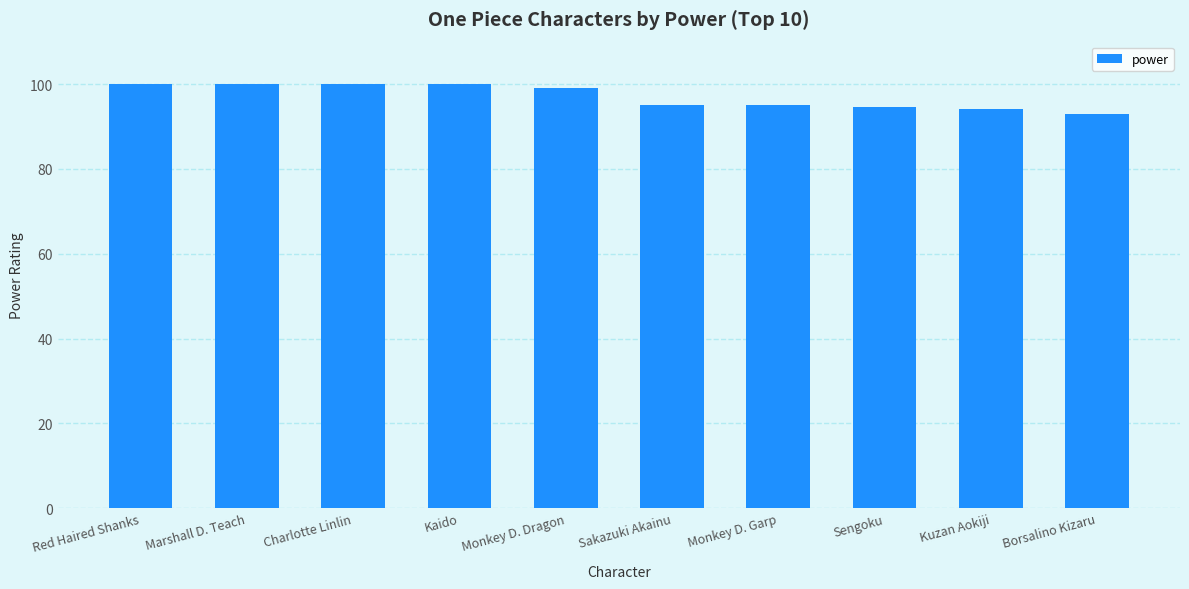

What is the sum of all values?

970.5